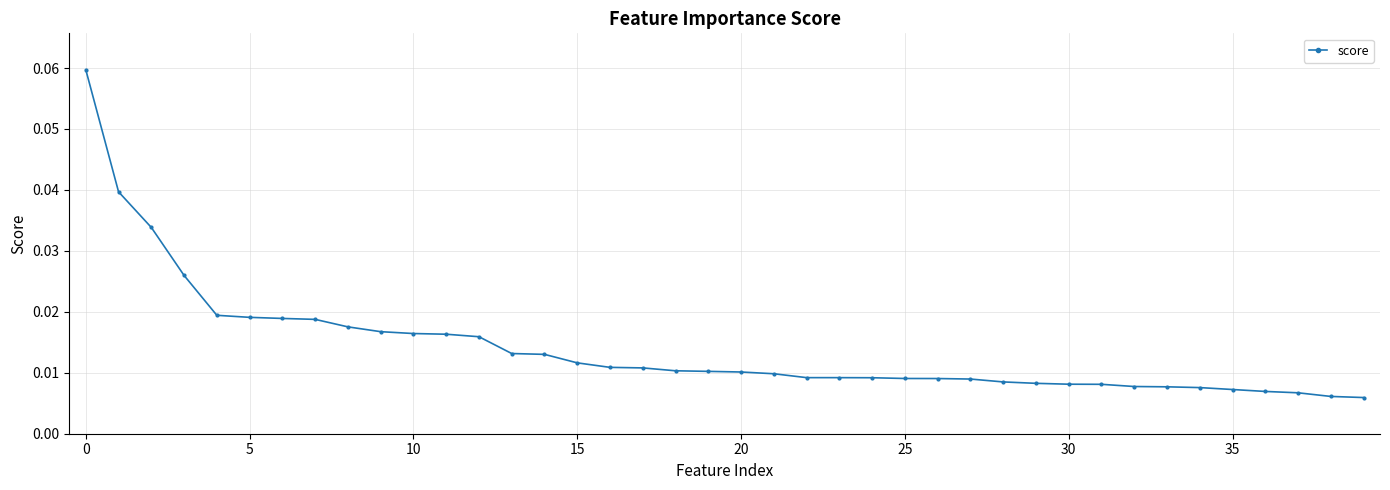

What is the sum of all values?

0.6